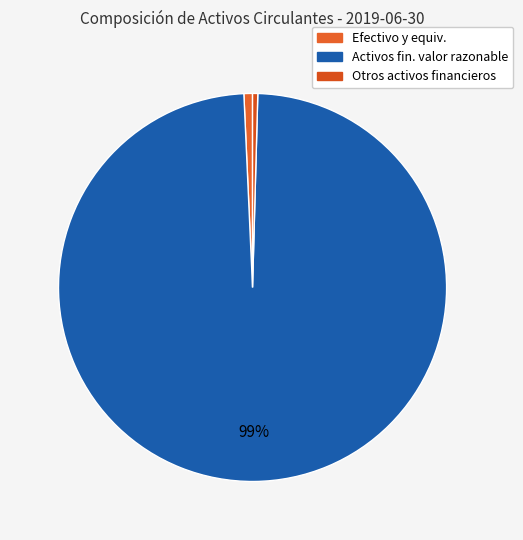

Count the number of slices in the pie.

3